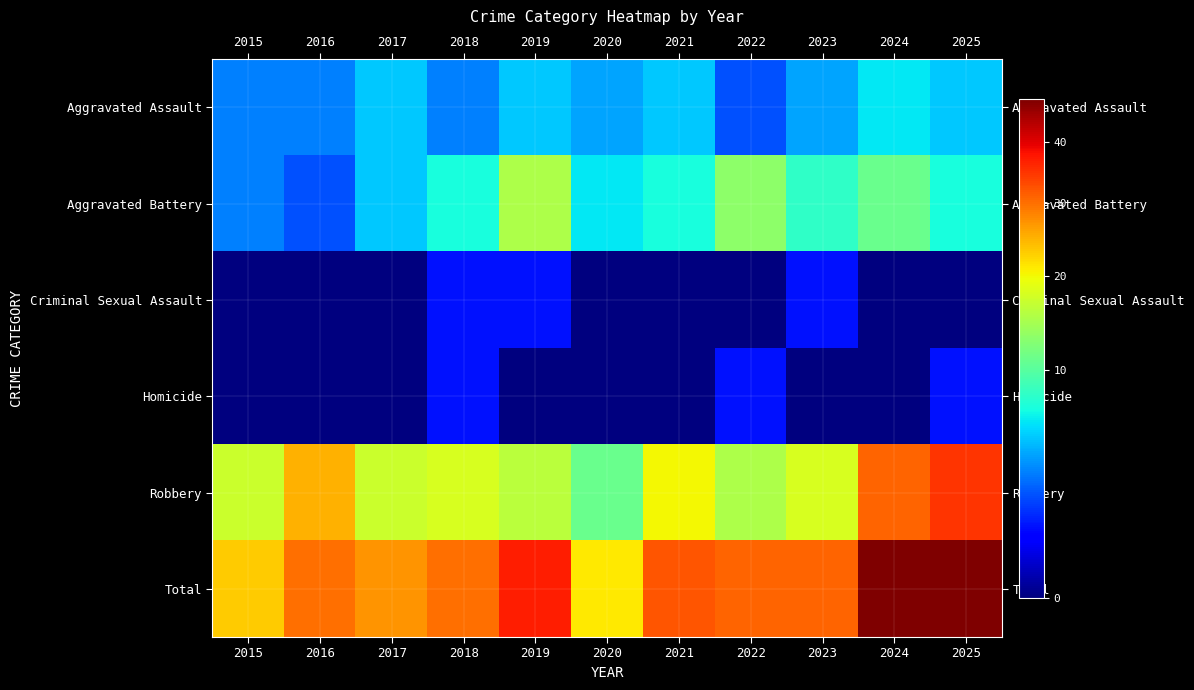

What is the total value across all series at 2023?

62